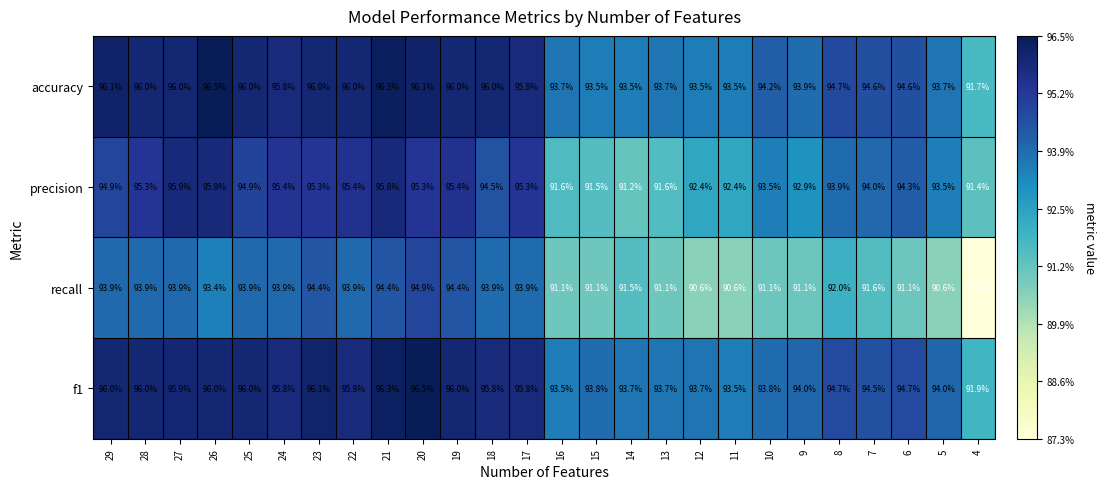

At which label does recall reach its peak?

20